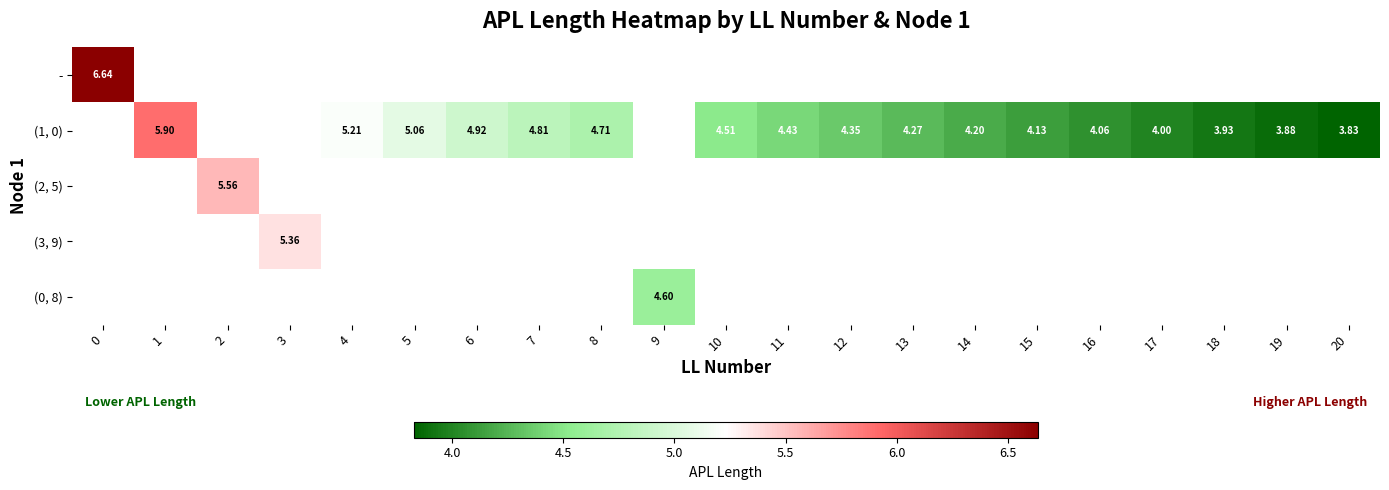

At how many categories does at least one series exceed 4?

17